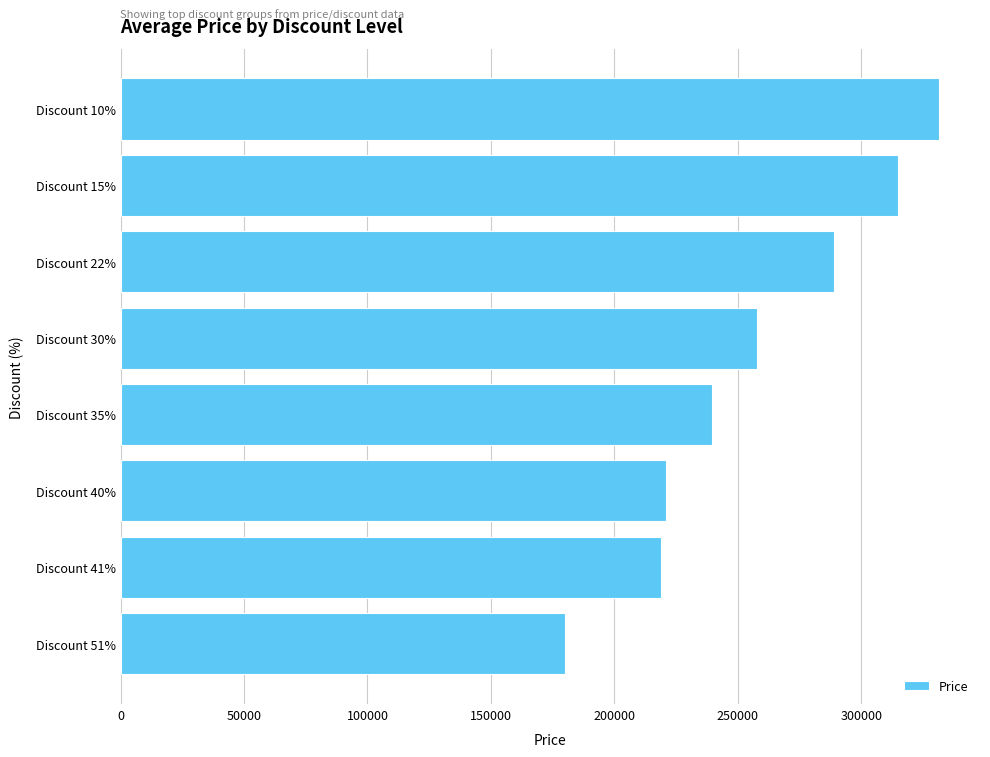

Is it true that the value at Discount 41% is 301079.5?

False